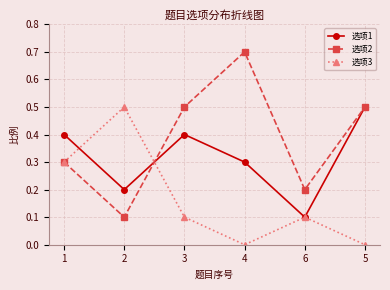

At which category does 选项2 reach its first local valley?

2